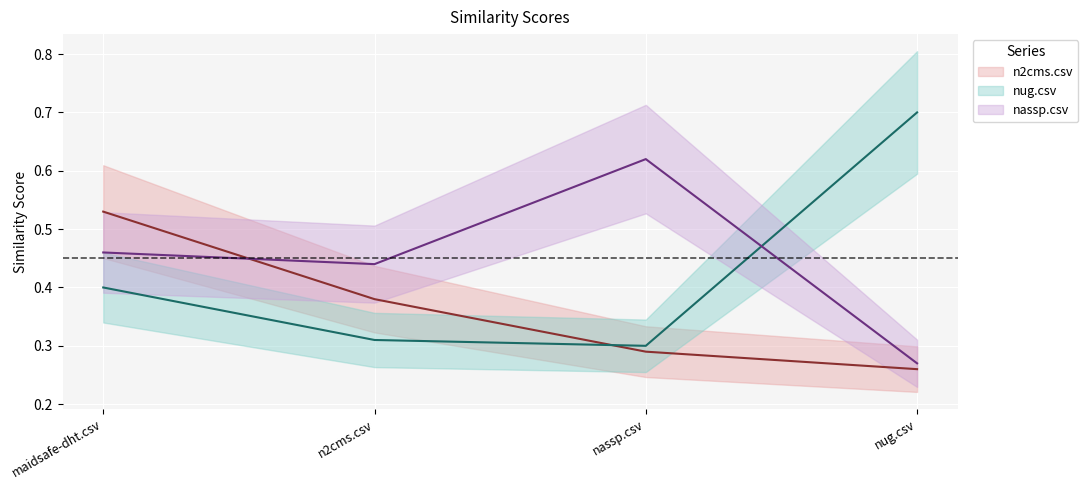

Reading right to left, extract all data points from this chart.

n2cms.csv: nug.csv=0.3	nassp.csv=0.3	n2cms.csv=0.4	maidsafe-dht.csv=0.5
nug.csv: nug.csv=0.7	nassp.csv=0.3	n2cms.csv=0.3	maidsafe-dht.csv=0.4
nassp.csv: nug.csv=0.3	nassp.csv=0.6	n2cms.csv=0.4	maidsafe-dht.csv=0.5